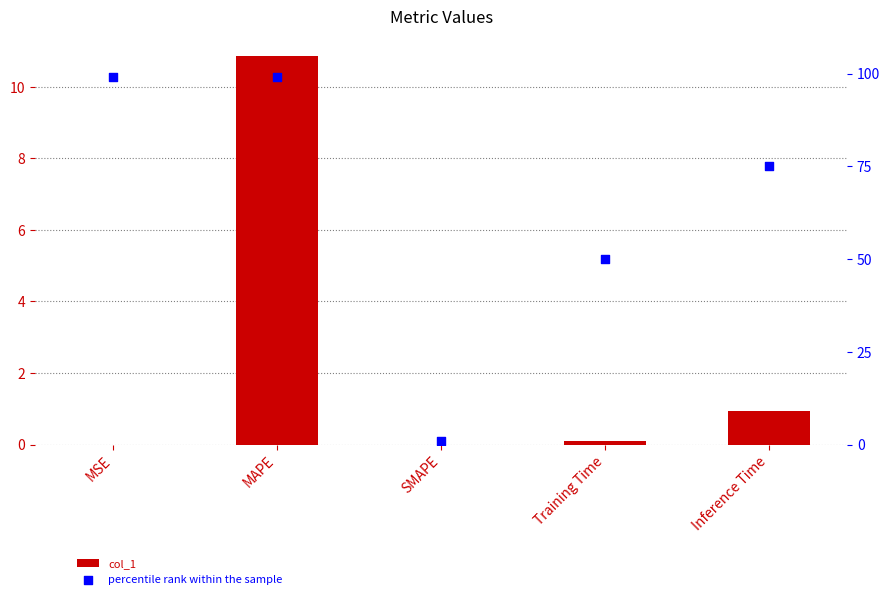

Which series contains the lowest Y value?

col_1